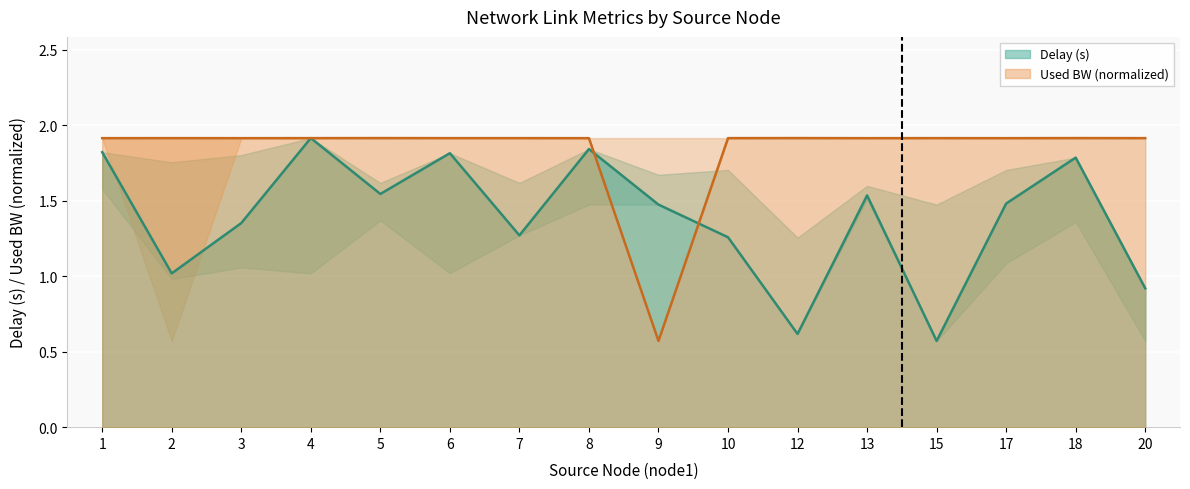

How many data points does each series have?

16